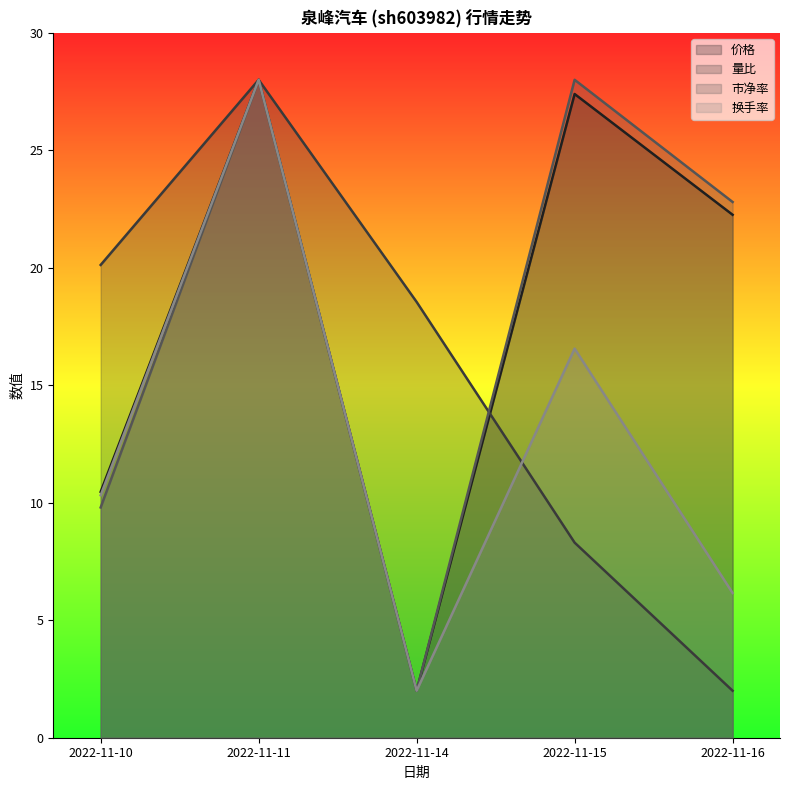

What is the minimum value for 换手率?

2.0